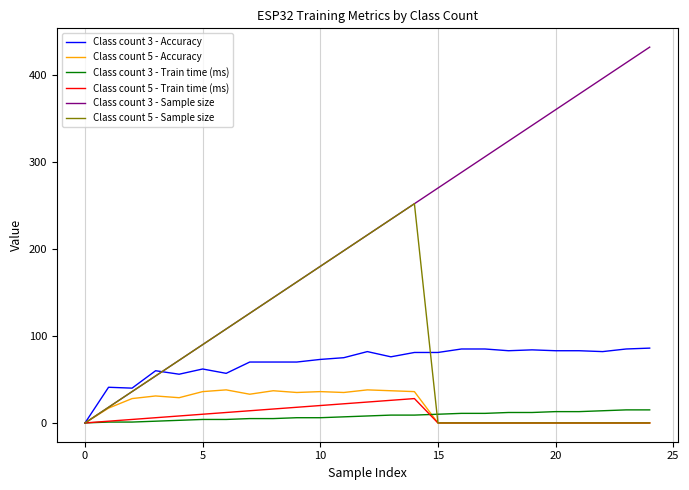

Which series has the largest total across all categories?

Class count 3 - Sample size